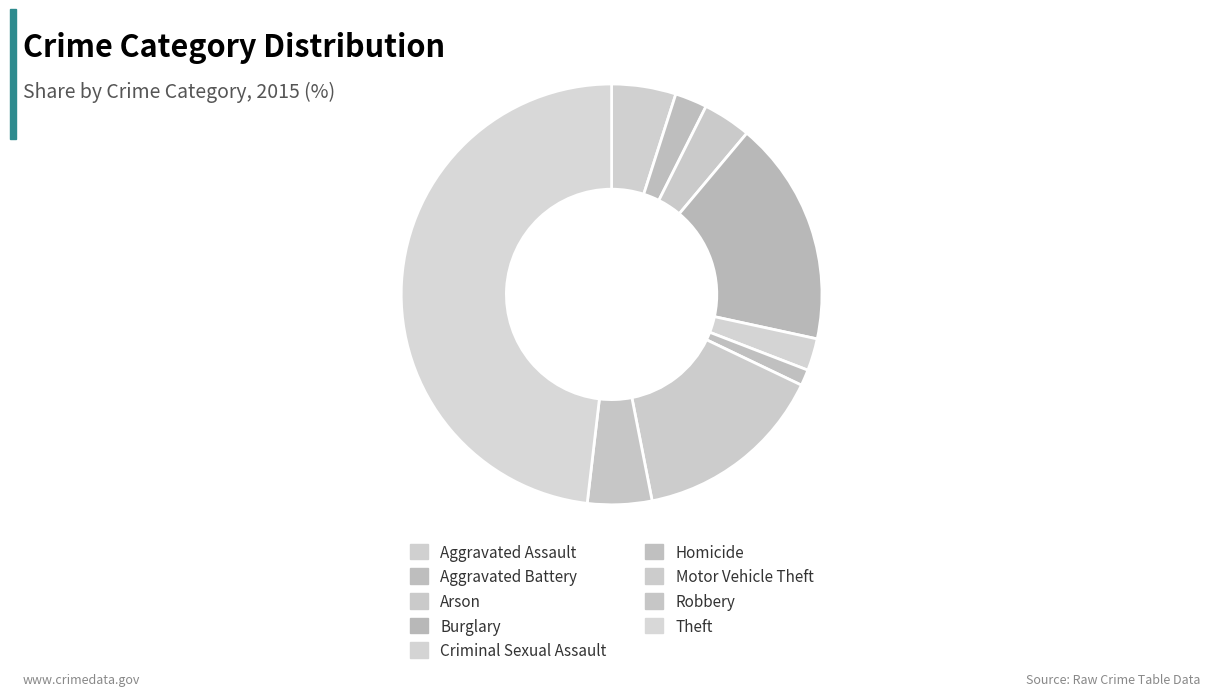

How many segments does this pie chart have?

9